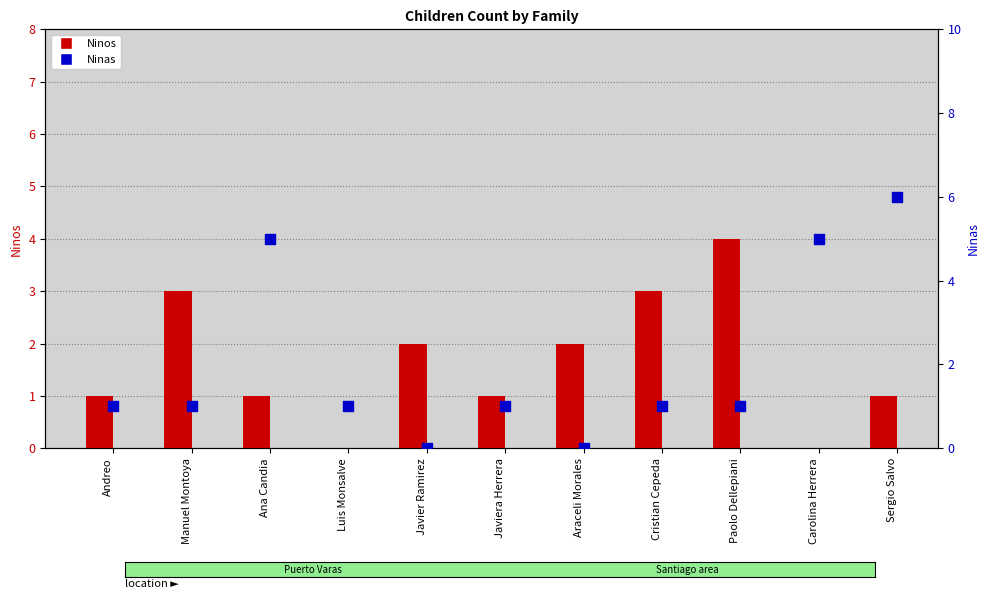

Which series has the largest total across all categories?

Ninas